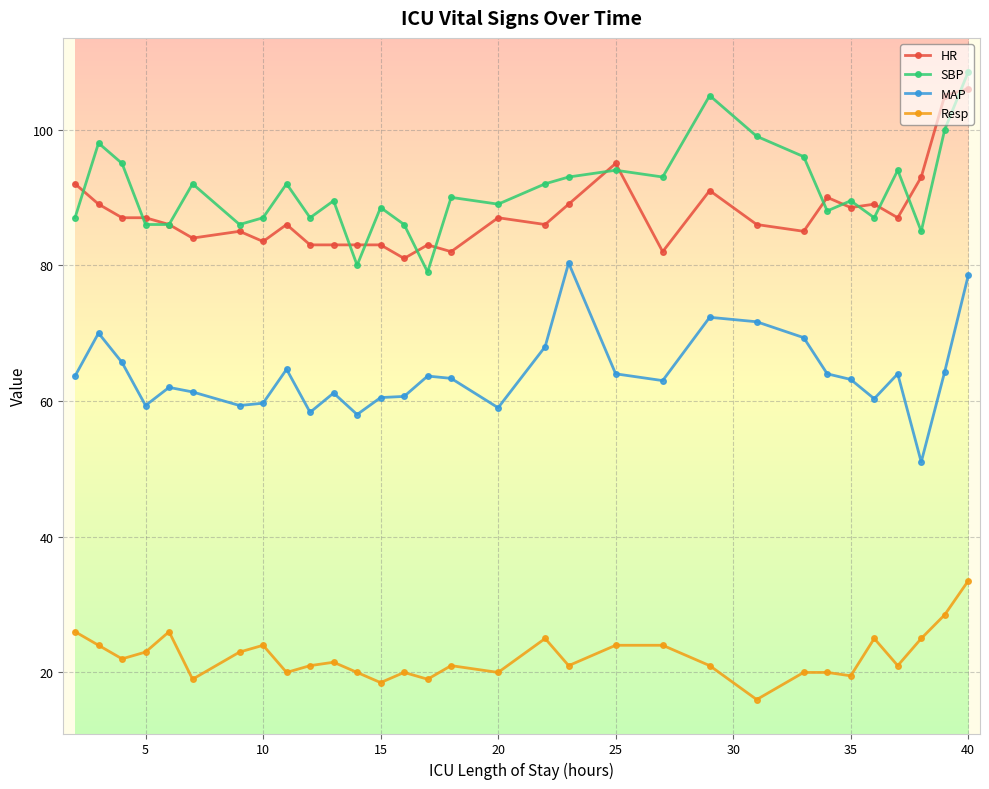

How many interior local valleys does the Resp series have?

10